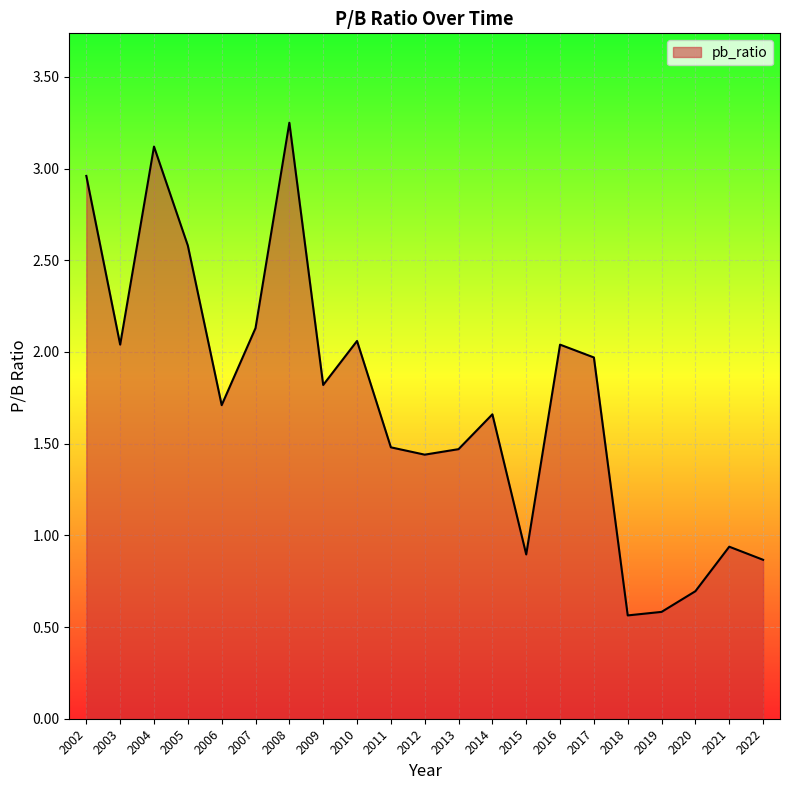

The value at 2016 is 2.0. True or false?

True